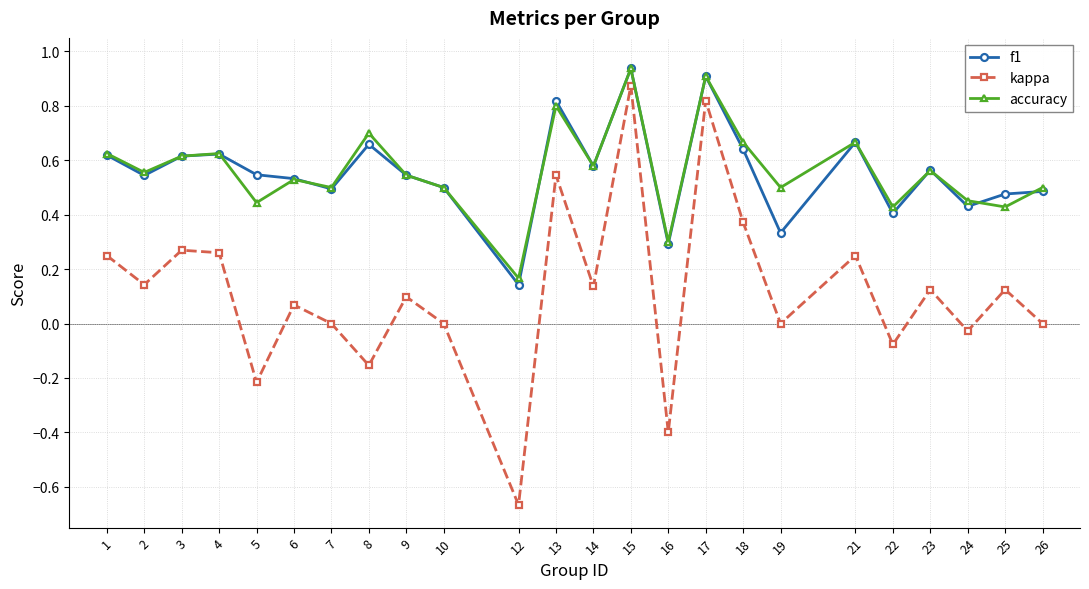

Is it true that f1 equals 0.7 at 21?

True